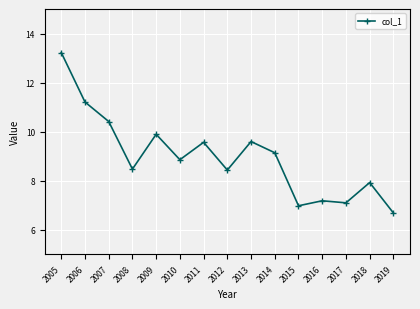

What is the minimum value shown in the chart?

6.7